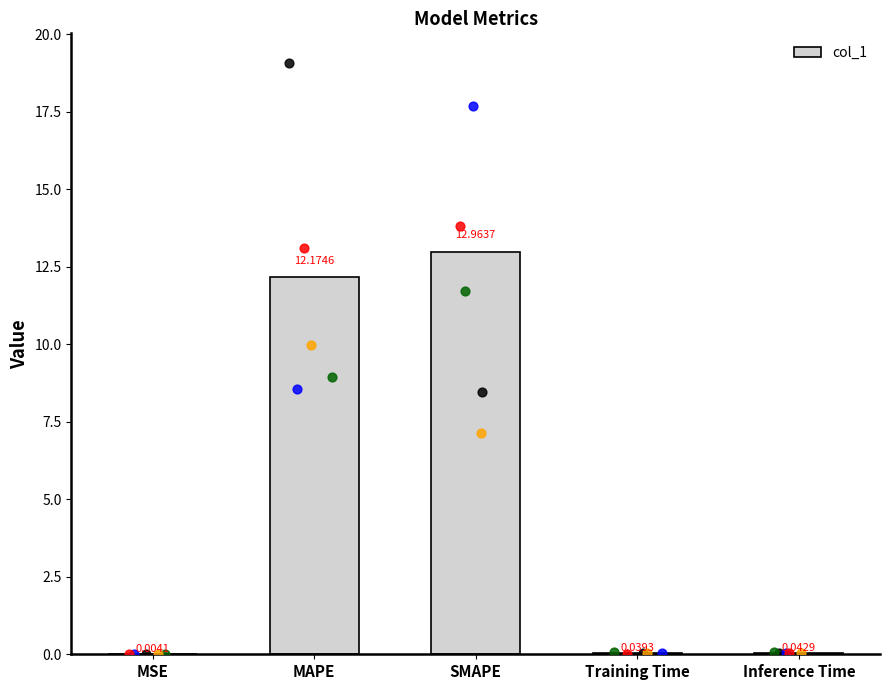

What is the change in value from MSE to SMAPE?

+13.0